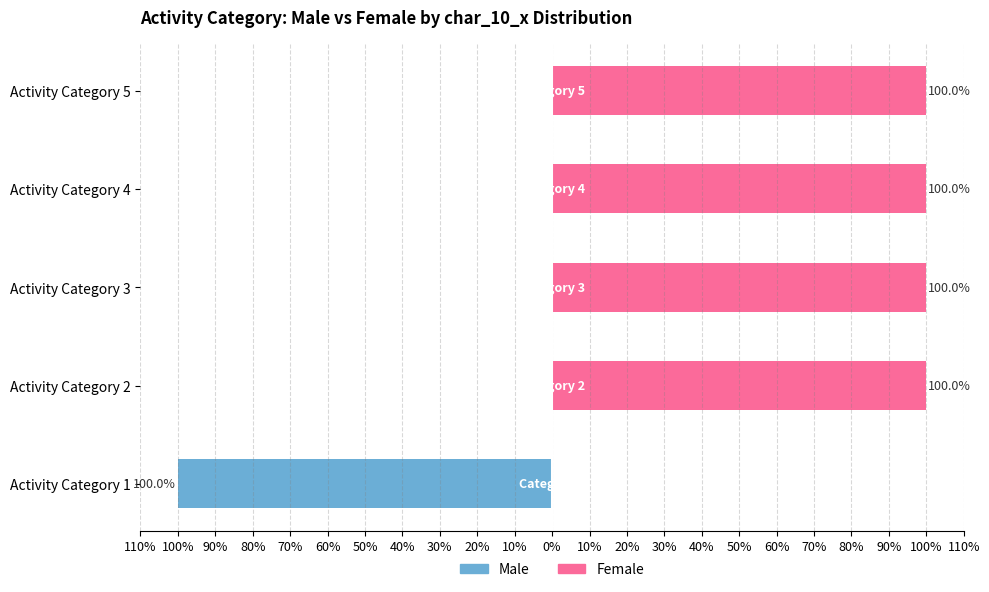

Are the bars horizontal?

Yes